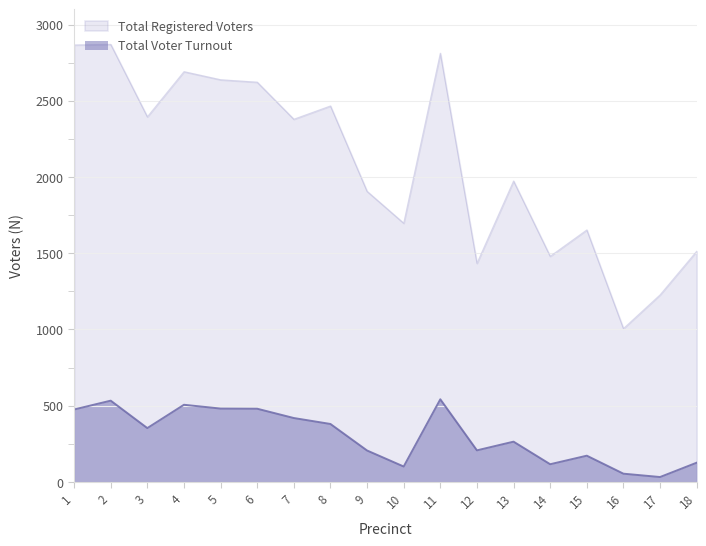

Does the chart display data point markers on the line(s)?

No